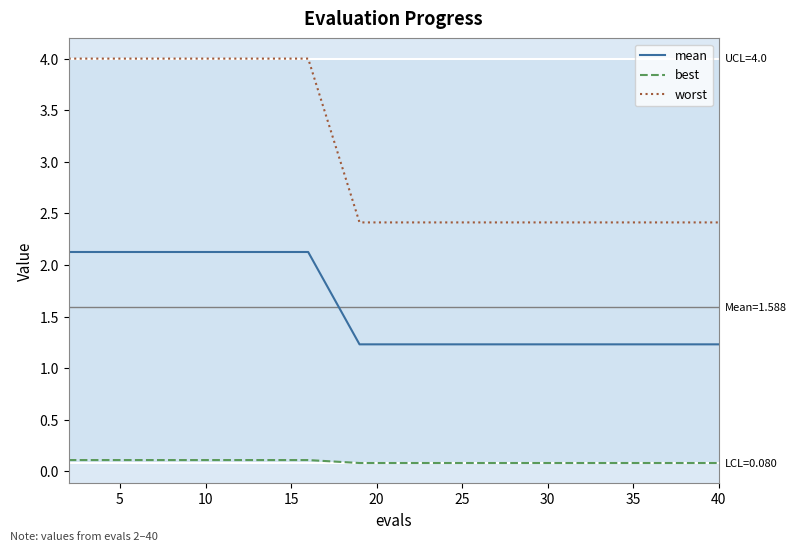

Rank the series by their maximum value, from lowest to highest.

best, mean, worst